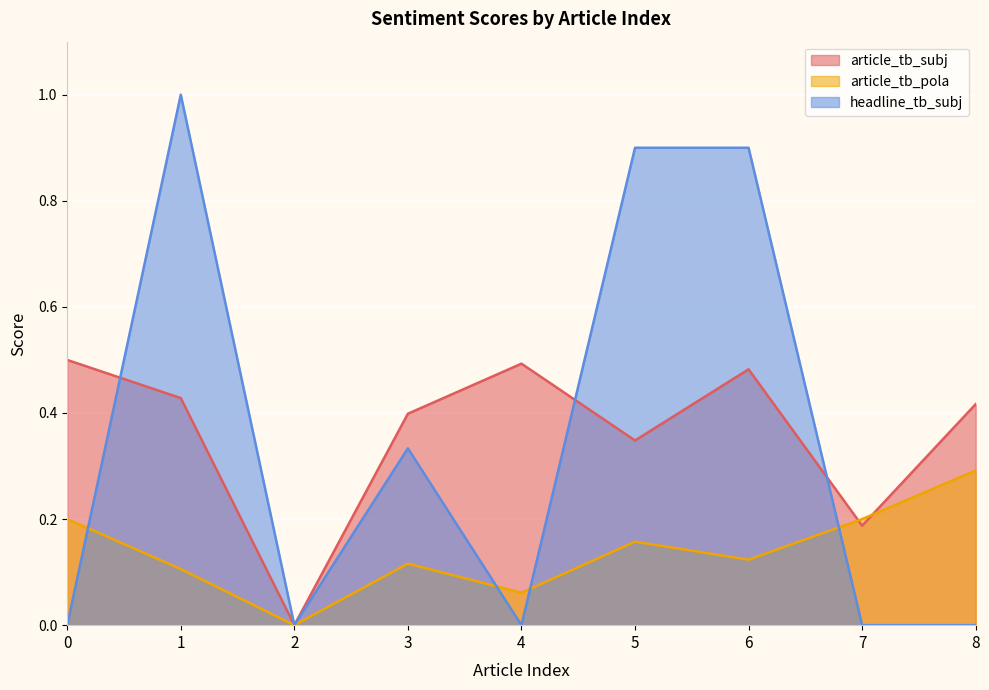

Reading left to right, what are all the values shown in this chart?

article_tb_subj: 0=0.5	1=0.4	2=0.0	3=0.4	4=0.5	5=0.3	6=0.5	7=0.2	8=0.4
article_tb_pola: 0=0.2	1=0.1	2=0.0	3=0.1	4=0.1	5=0.2	6=0.1	7=0.2	8=0.3
headline_tb_subj: 0=0.0	1=1.0	2=0.0	3=0.3	4=0.0	5=0.9	6=0.9	7=0.0	8=0.0